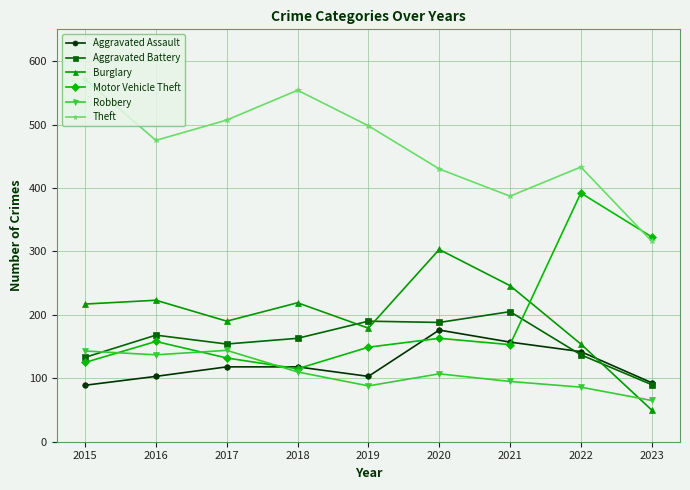

What is the smallest value displayed?

50